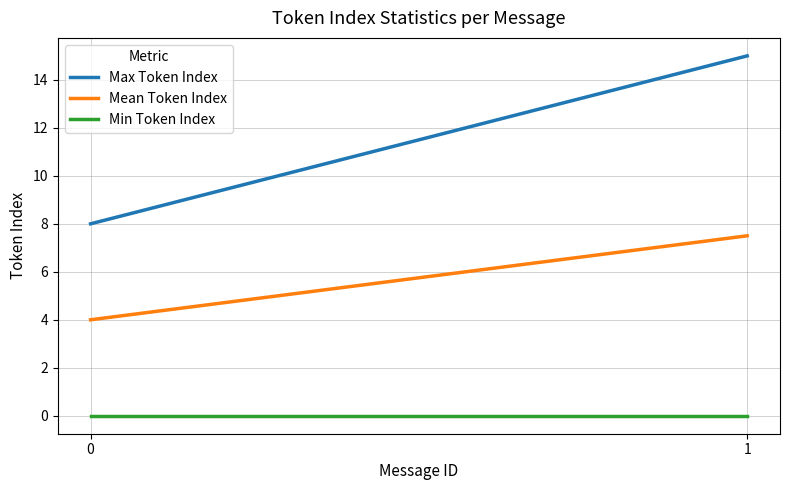

Reading right to left, list all the values displayed in this chart.

Max Token Index: 1=15.0	0=8.0
Mean Token Index: 1=7.5	0=4.0
Min Token Index: 1=0.0	0=0.0